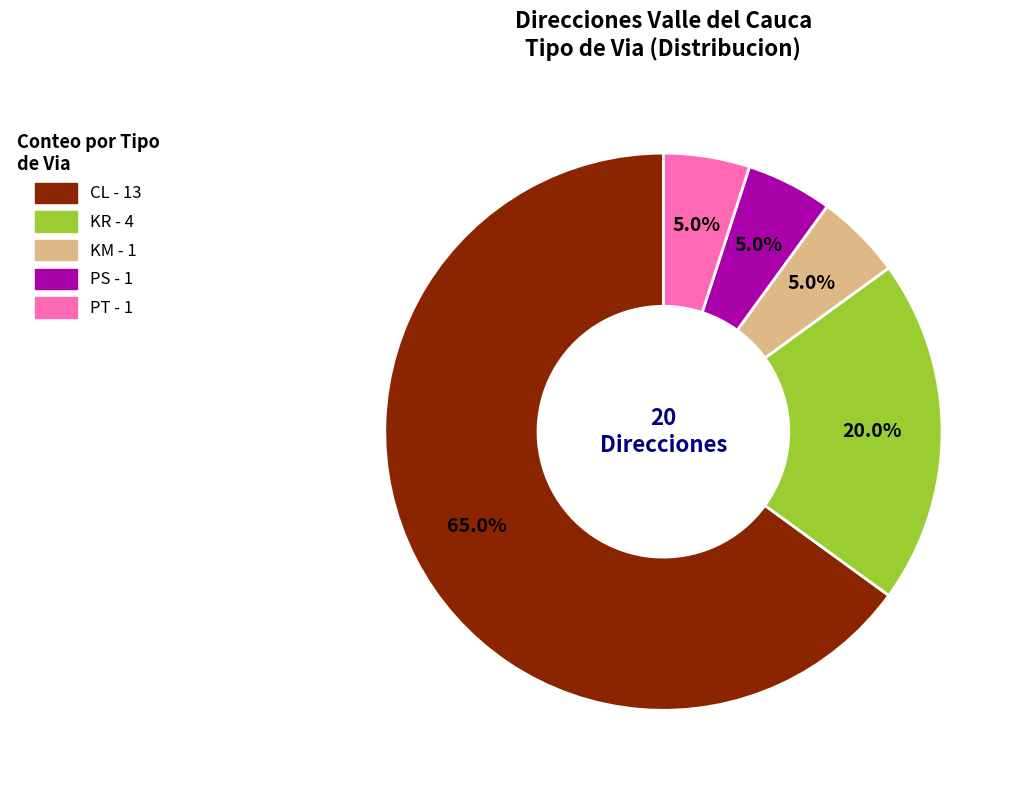

To the nearest percent, what portion does KM represent?

5%